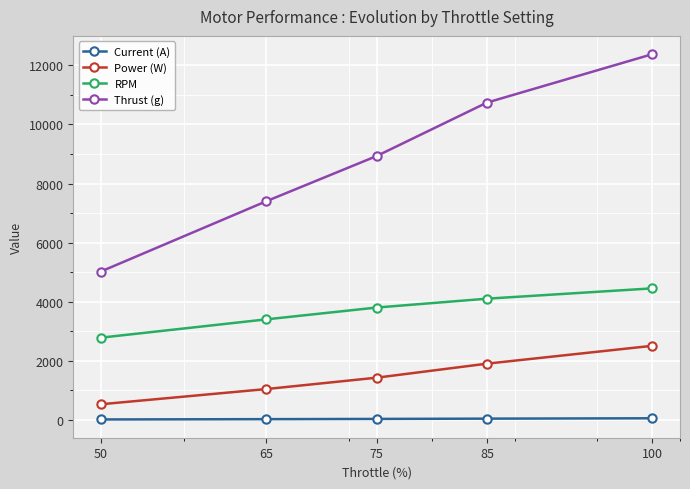

The value of Power (W) at 85 is 1900.0. True or false?

True